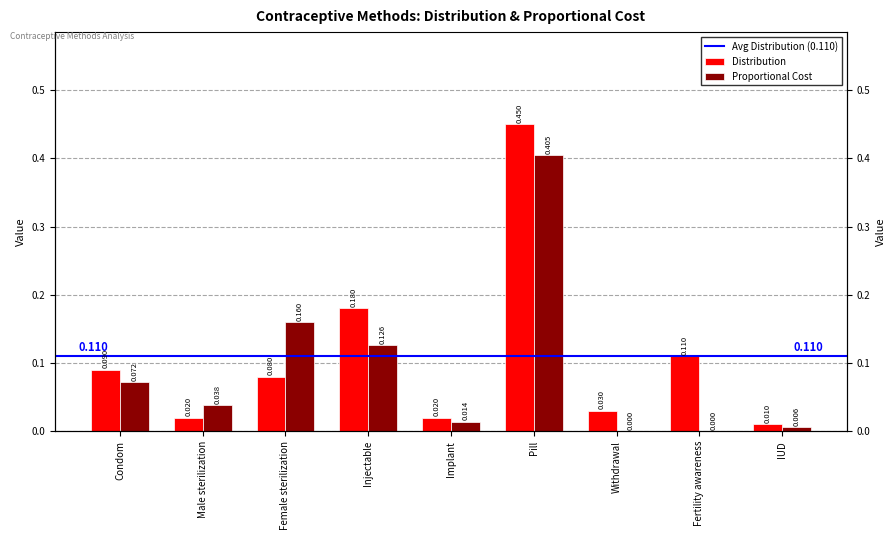

Which series has the largest total across all categories?

Distribution